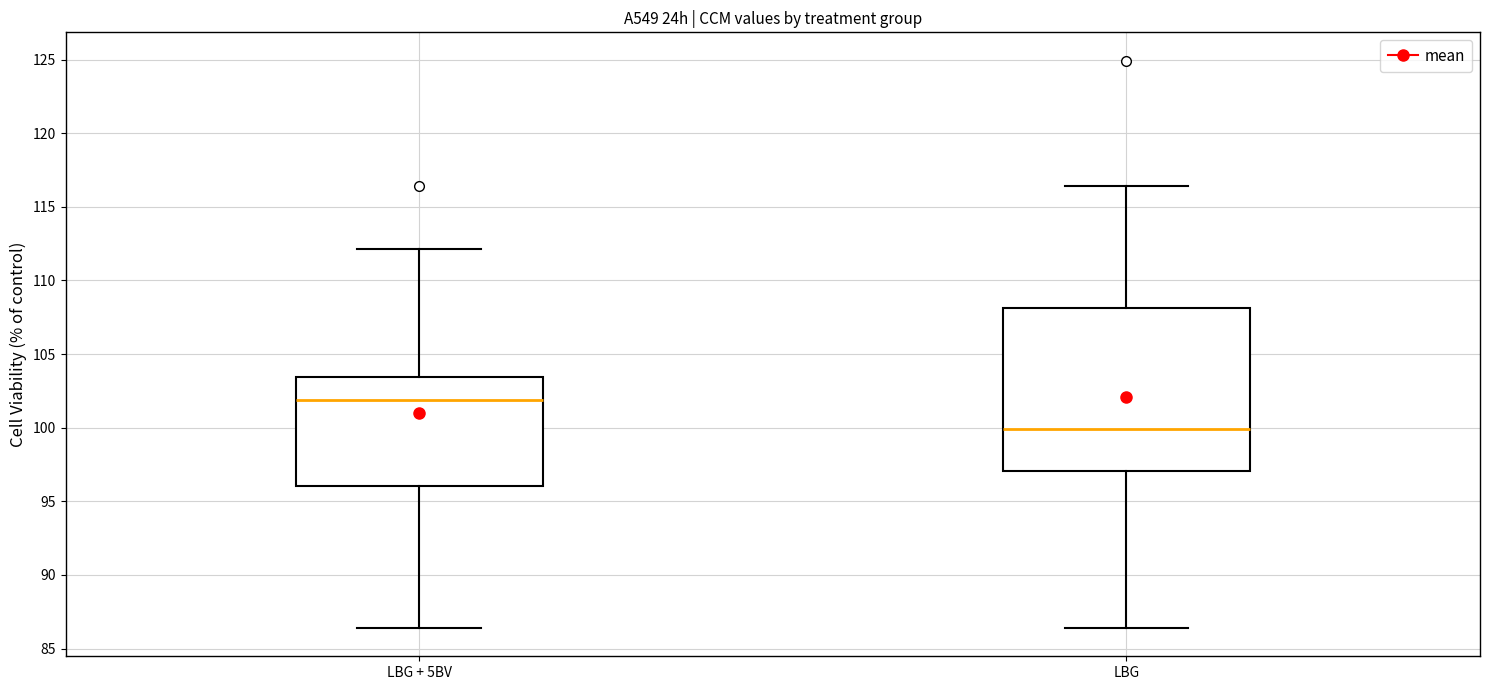

Reading left to right, transcribe this box plot: for each box, give where its median line is, the range the box spans, and where its two whiskers end, as read against the y-axis. The values are not printed on the chart, so give them approximately, as read against the axis.

LBG + 5BV: median 102.0, box 96.0 to 103.5, whiskers 86.5 to 112.0
LBG: median 100.0, box 97.0 to 108.0, whiskers 86.5 to 116.5